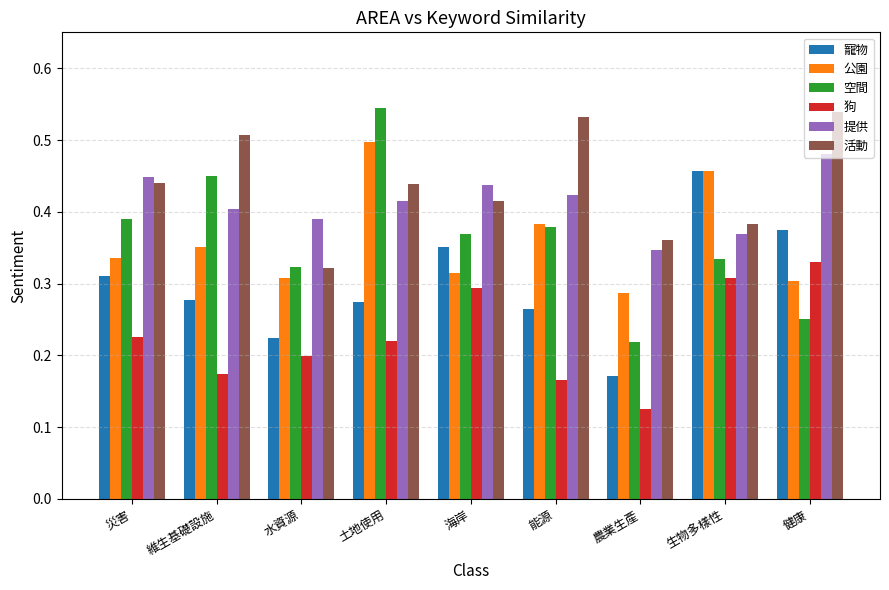

Count the 狗 values in the range 0 to 1.

9